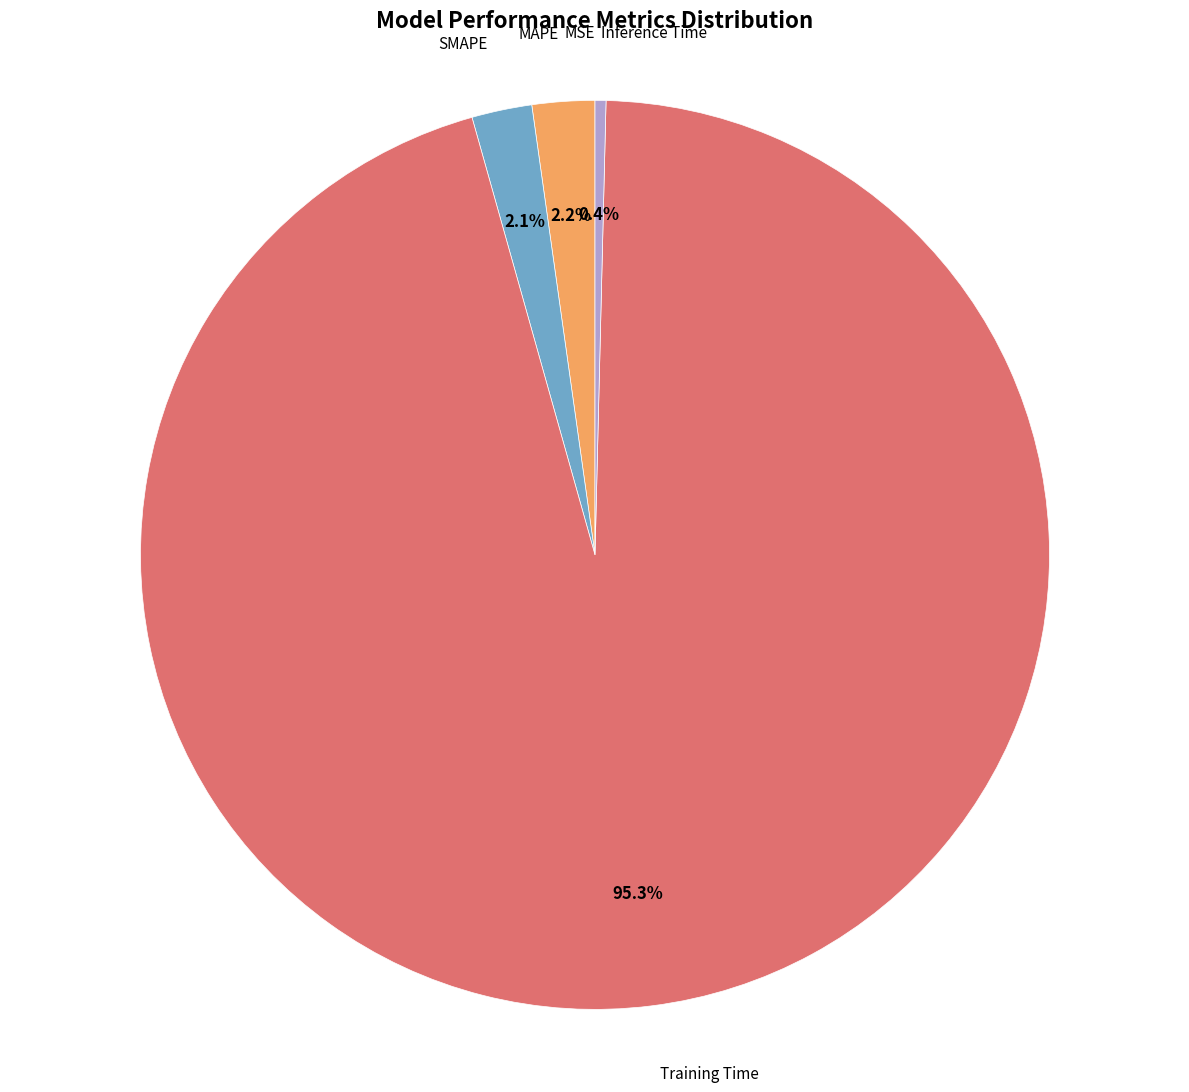

What portion of the pie excludes MAPE?

97.8%